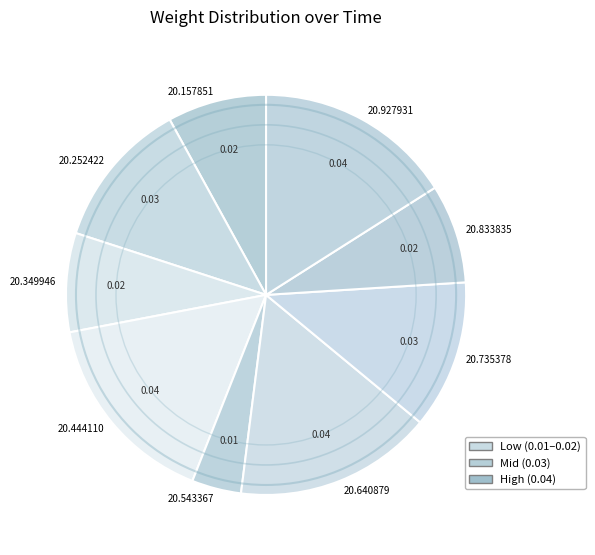

How many slices are in this pie chart?

9